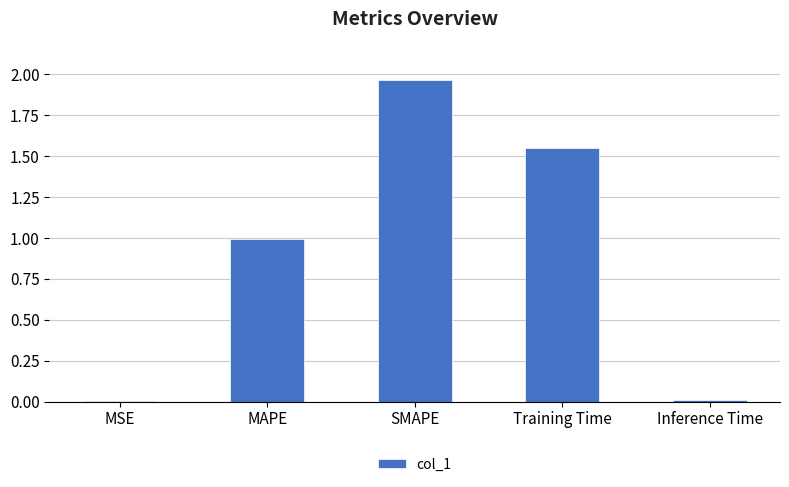

The chart shows a value of 1.7 at MAPE. True or false?

False